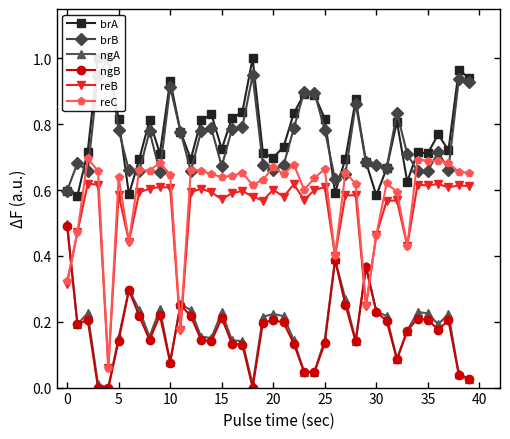

After their last crossing, which series has the higher values: reB or ngB?

reB